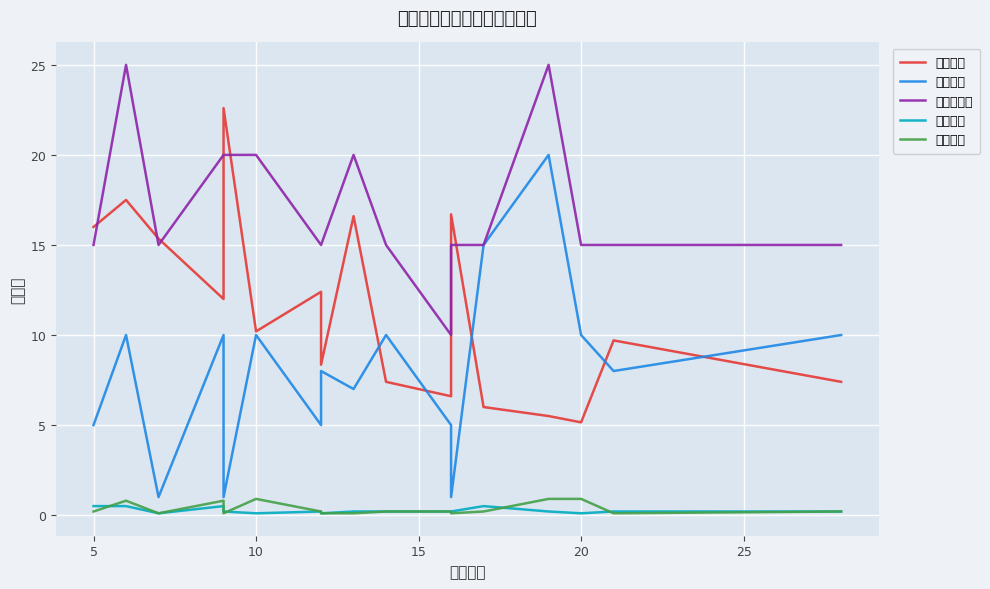

What are all the series names shown in the legend?

最终伤害, 护甲强度, 物理攻击力, 护甲穿透, 护甲韧性